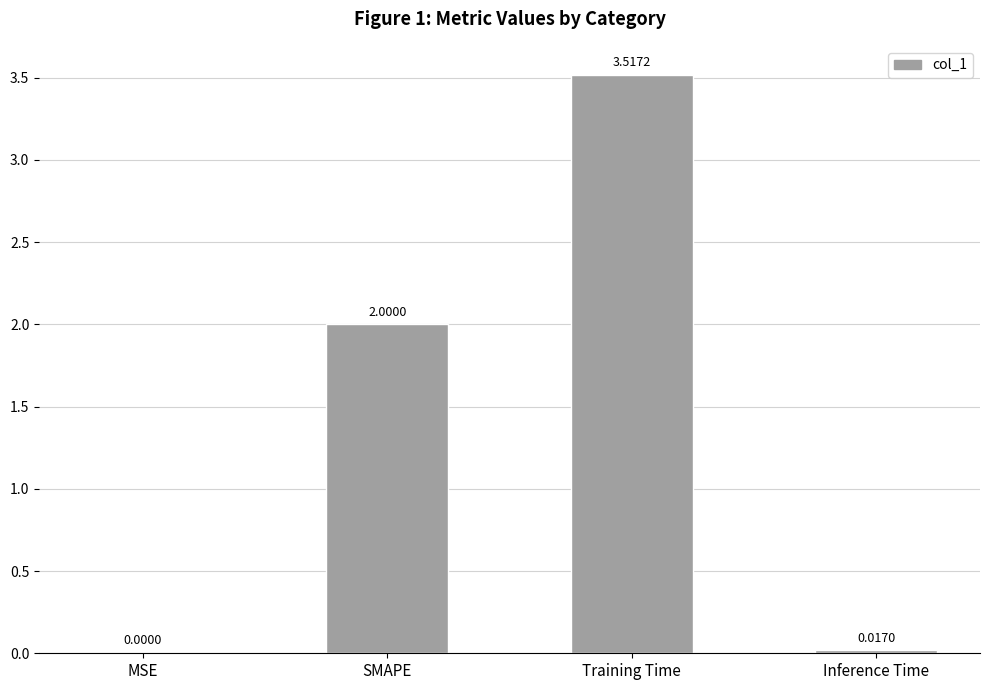

Are the bars horizontal?

No